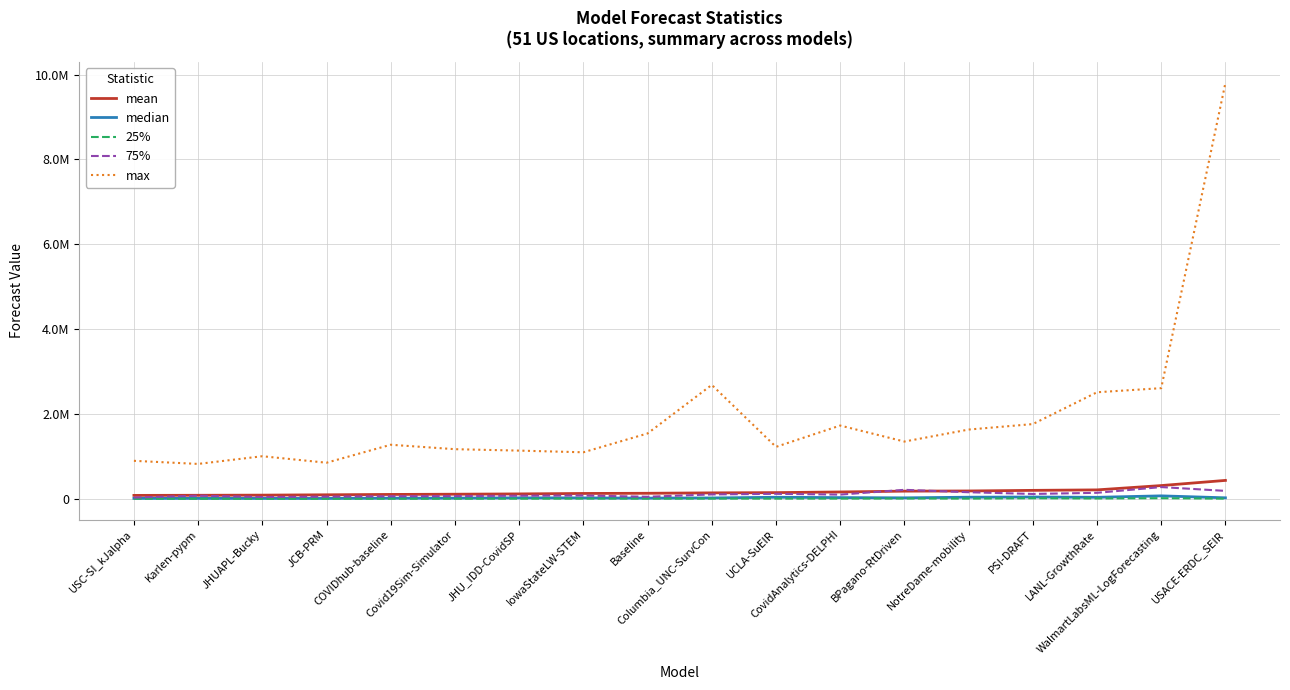

What is the label of the 9th point from the right?

Columbia_UNC-SurvCon